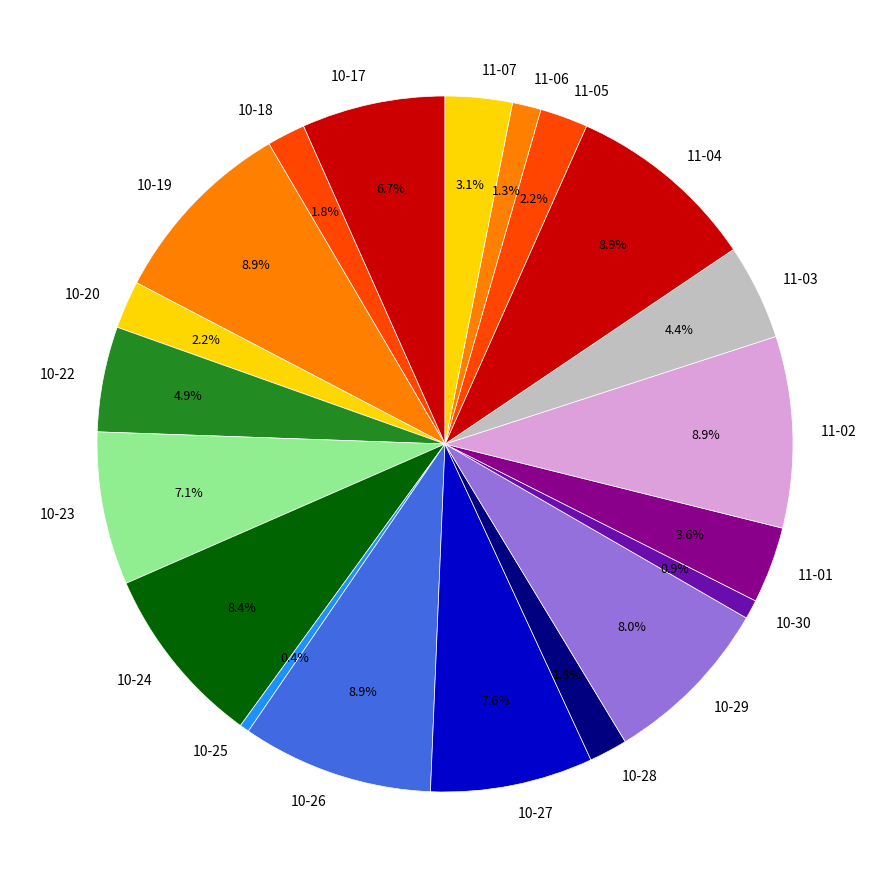

Does 11-05 account for over 50% of the chart?

No